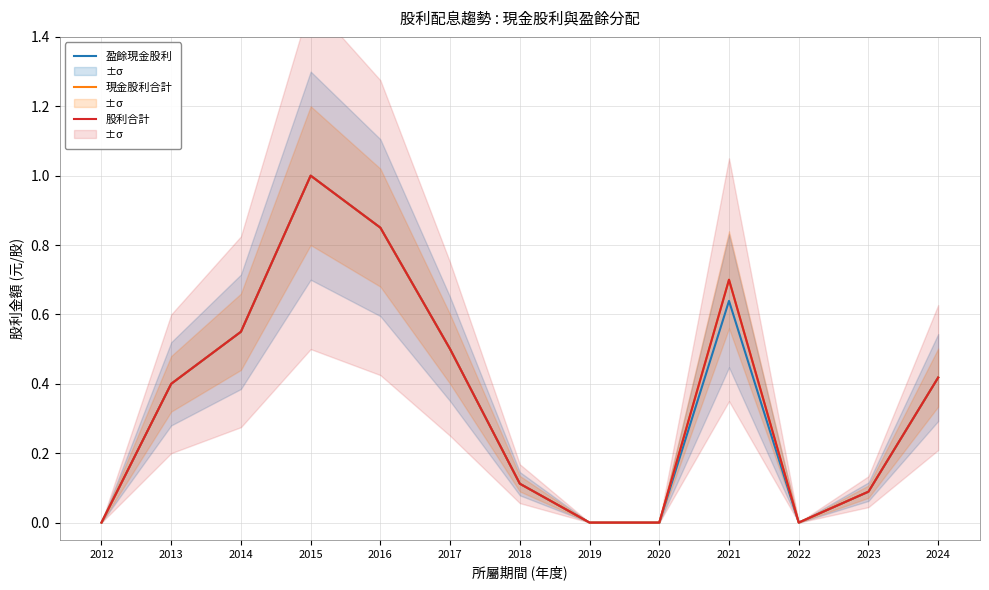

Which label corresponds to the largest value in the chart?

2015